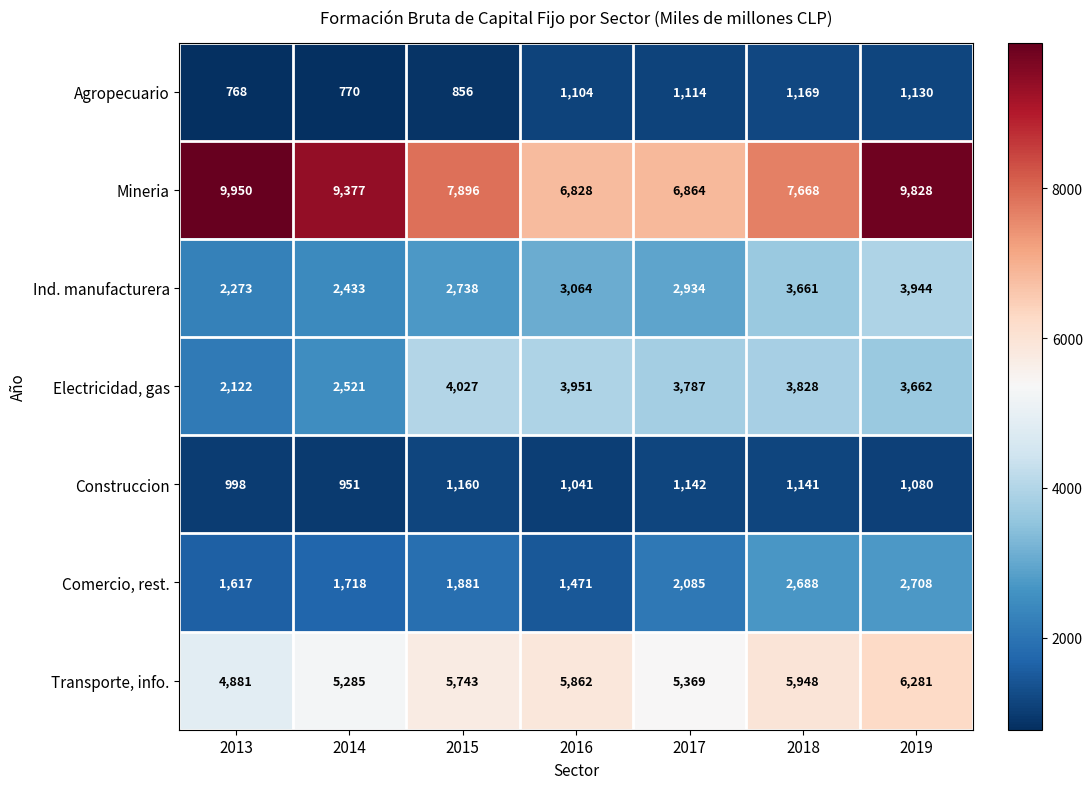

Is it true that Comercio, rest. equals 464 at 2013?

False